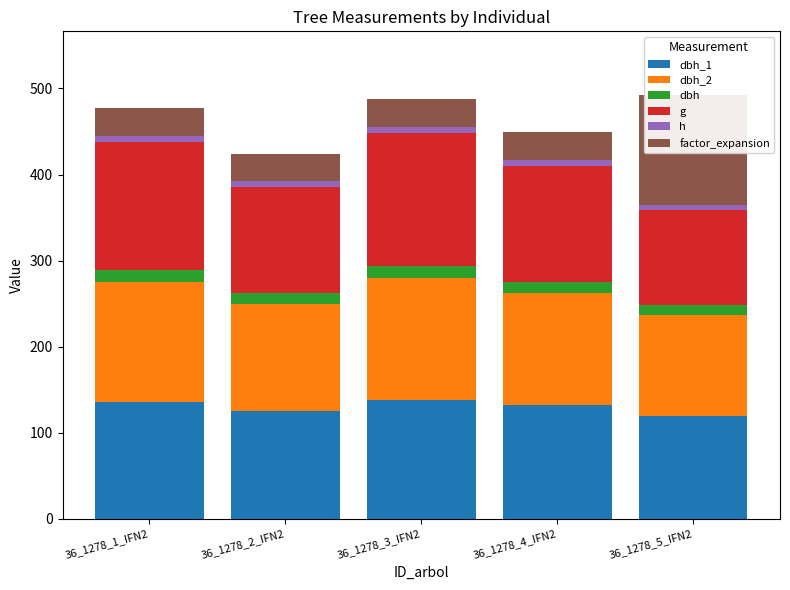

What are all the series names shown in the legend?

dbh_1, dbh_2, dbh, g, h, factor_expansion